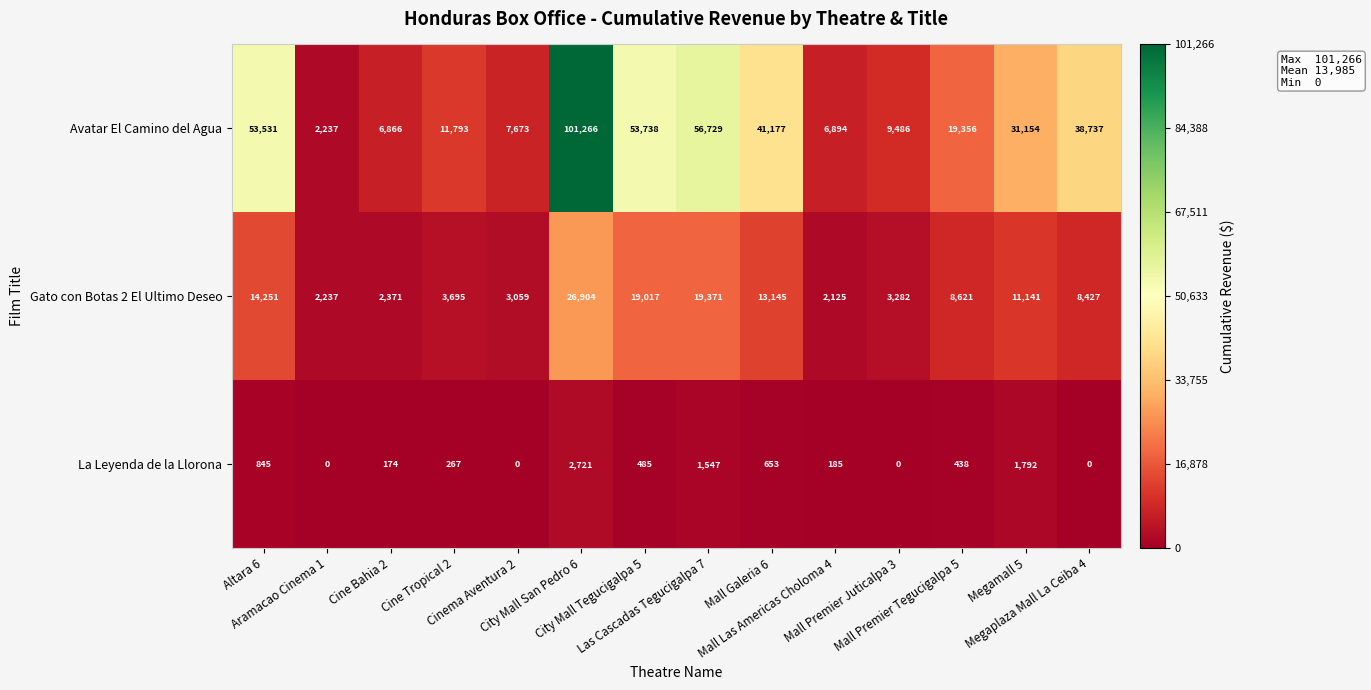

What is the sum of all Avatar El Camino del Agua values?

440637